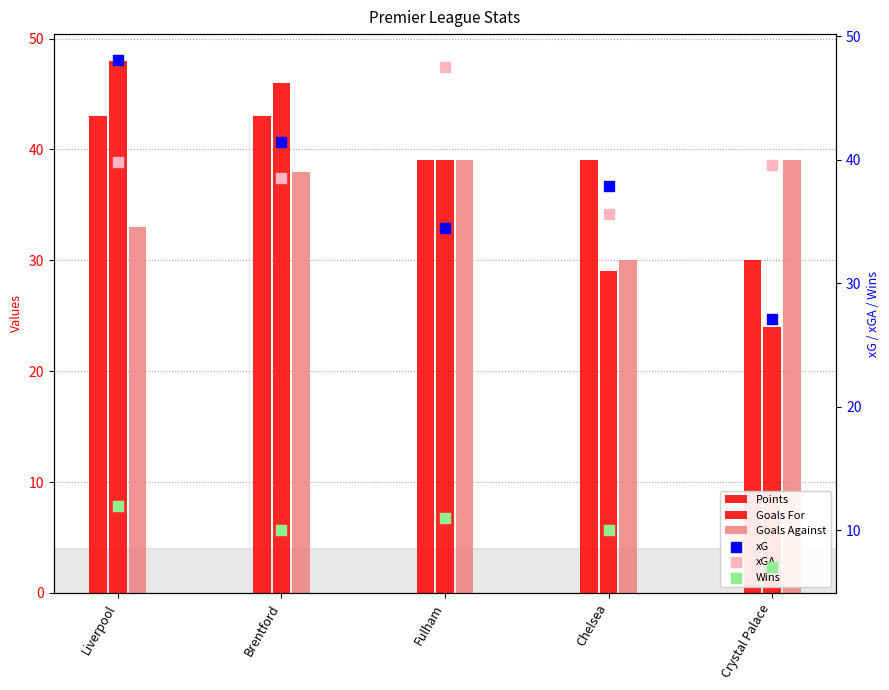

At which category is the sum across all series the highest?

Liverpool